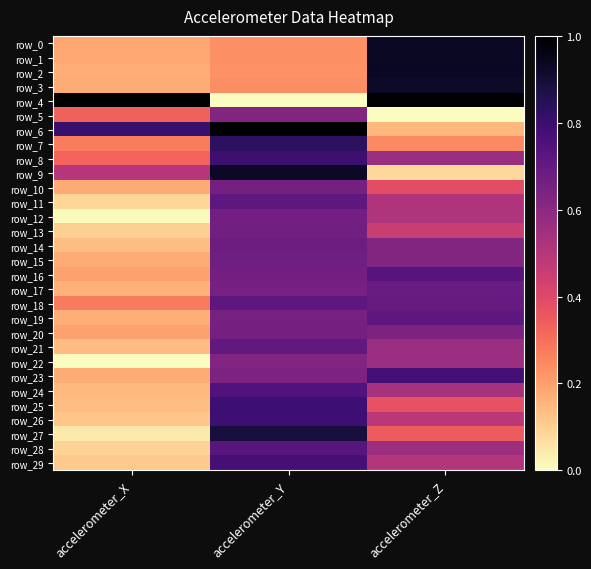

Which category has the lowest value in the row_25 series?

accelerometer_X